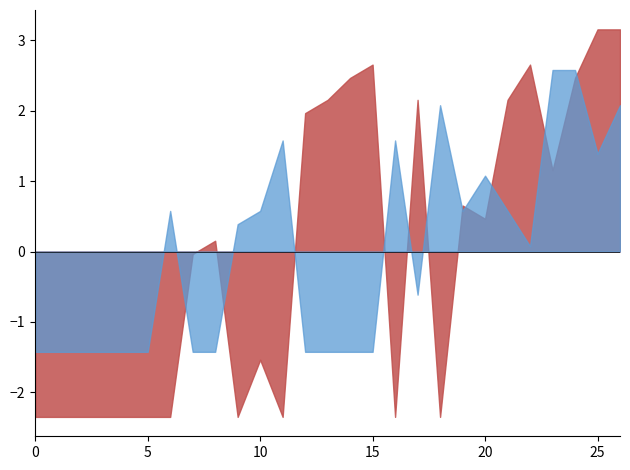

How many lines are shown in the chart?

2